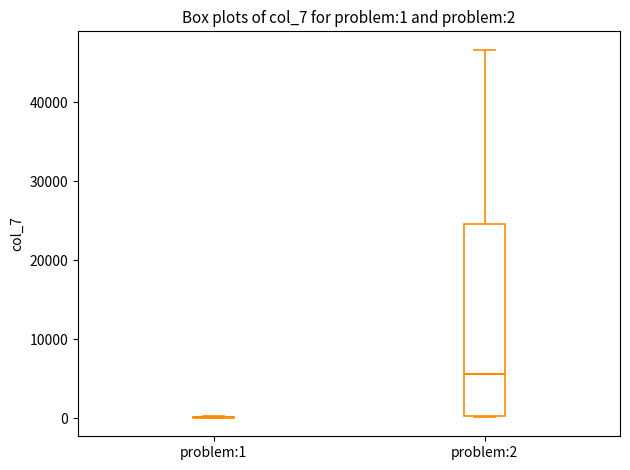

Comparing the boxes themselves (not the whiskers), which one is the tallest?

problem:2